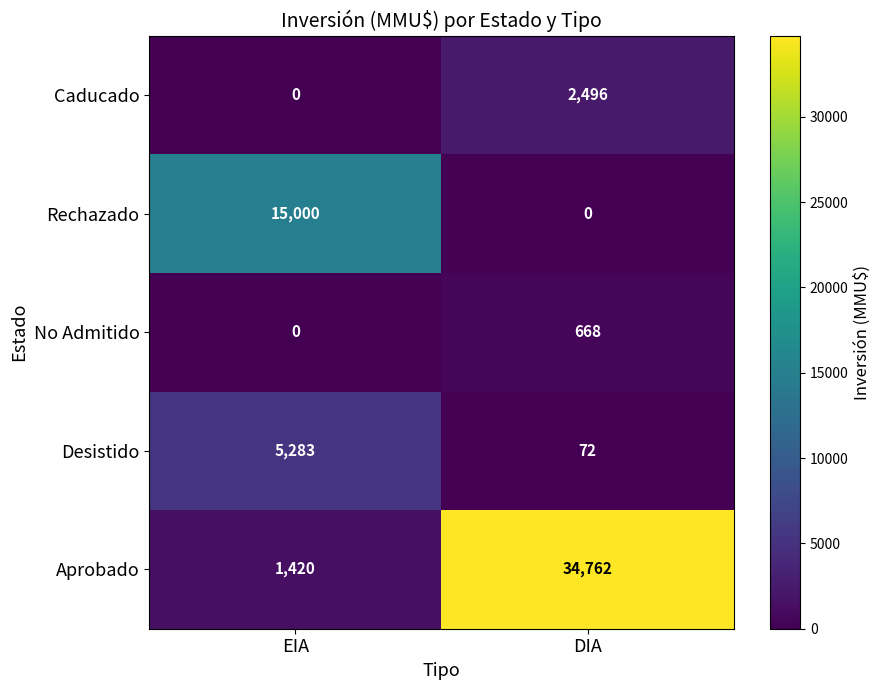

What is the total value across all series at DIA?

37998